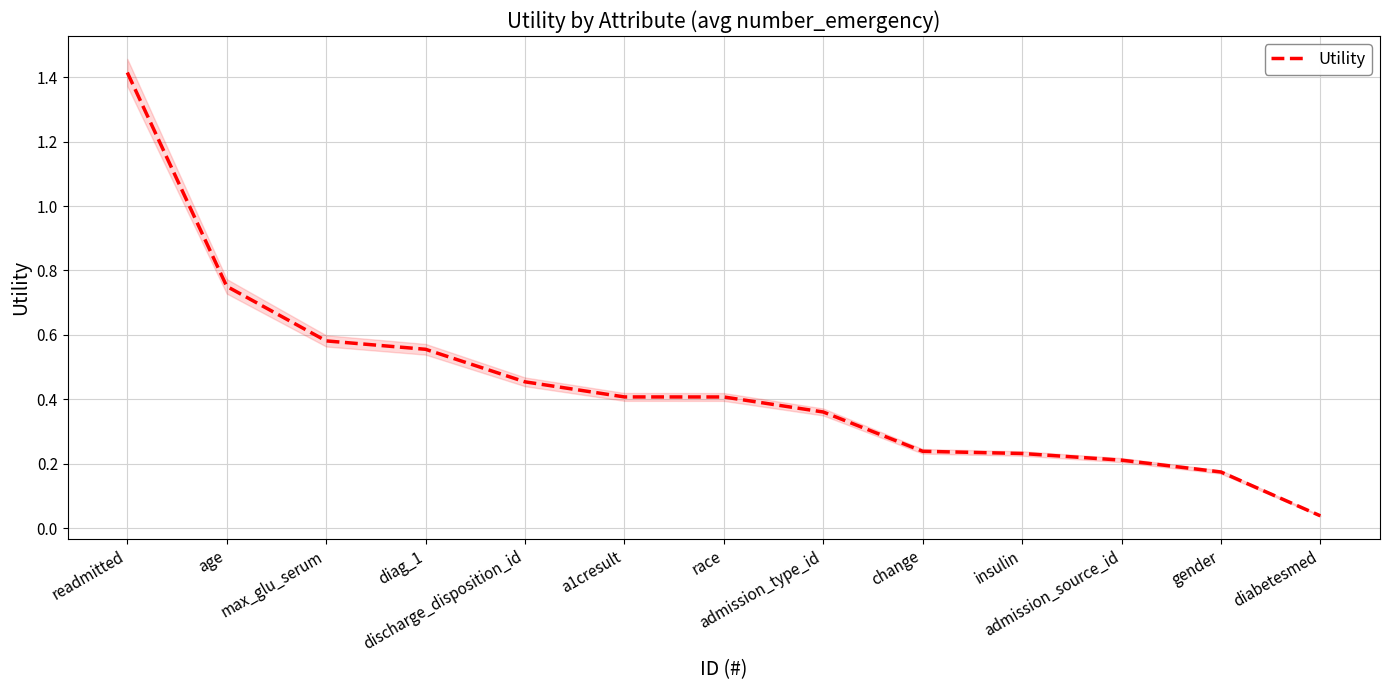

What is the label of the 2nd point from the left?

age